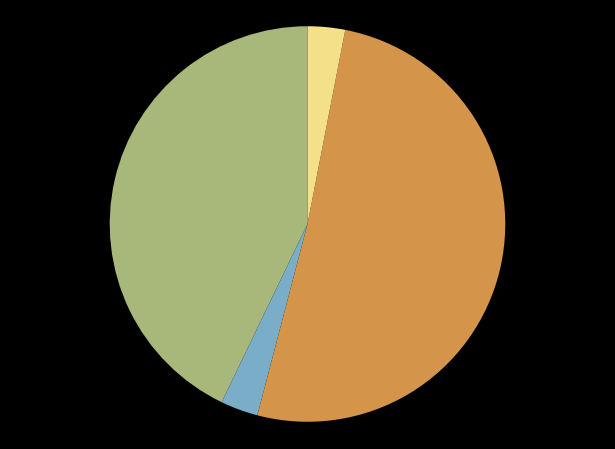

Does any single category account for the majority?

Yes